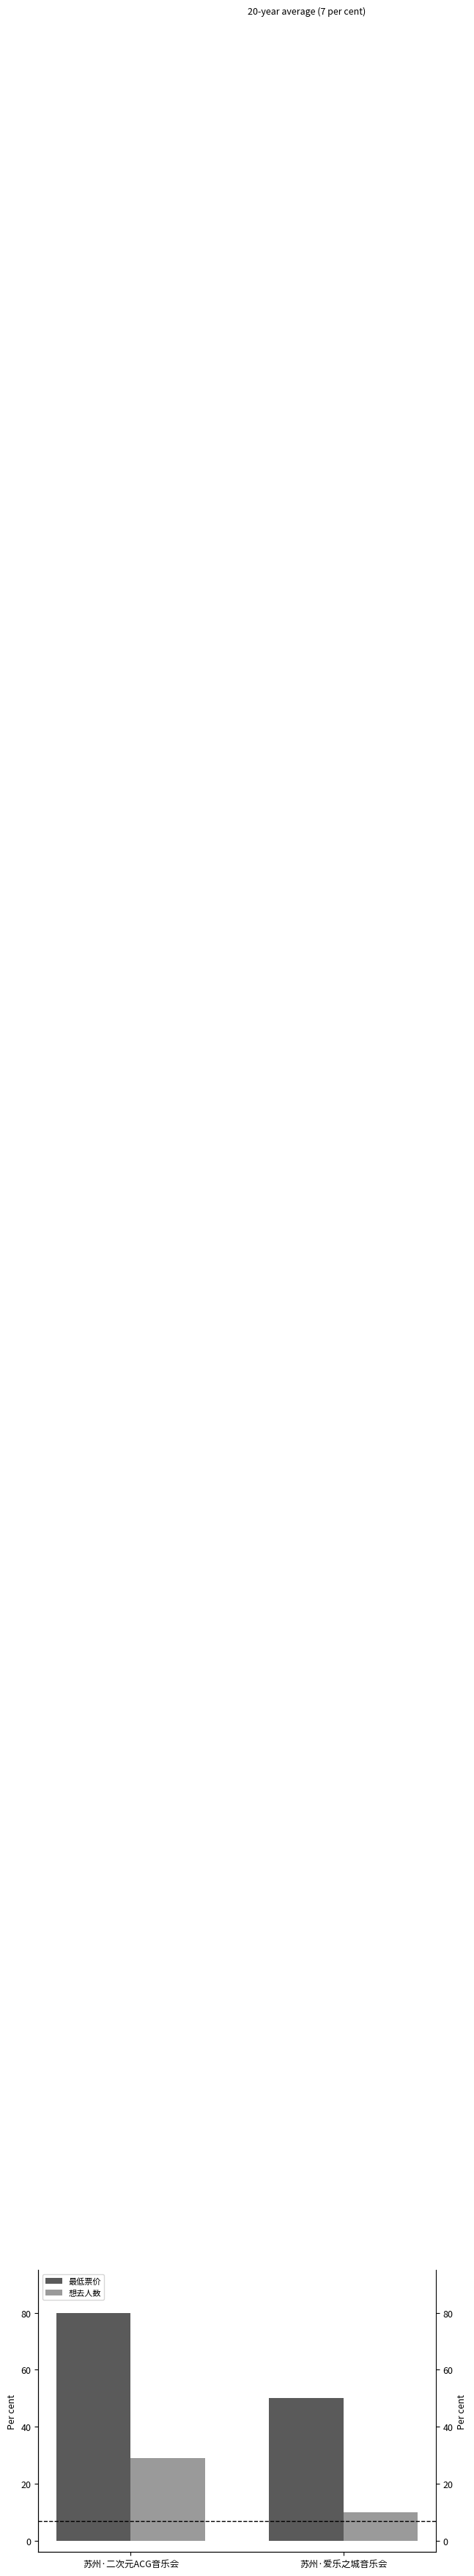

Does the chart contain any negative values?

No